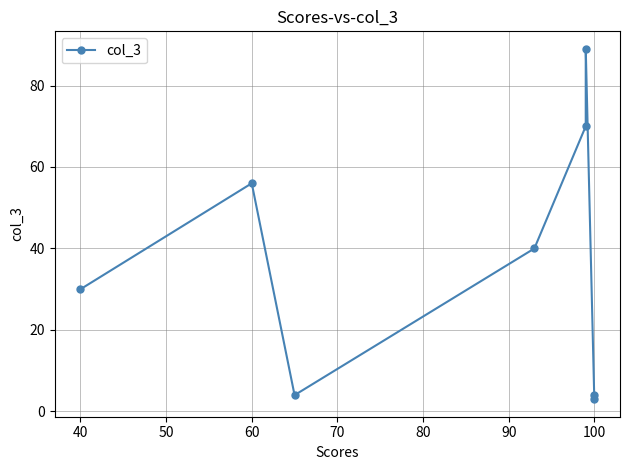

What is the ratio of the value at 50 to the value at 90?

1.3